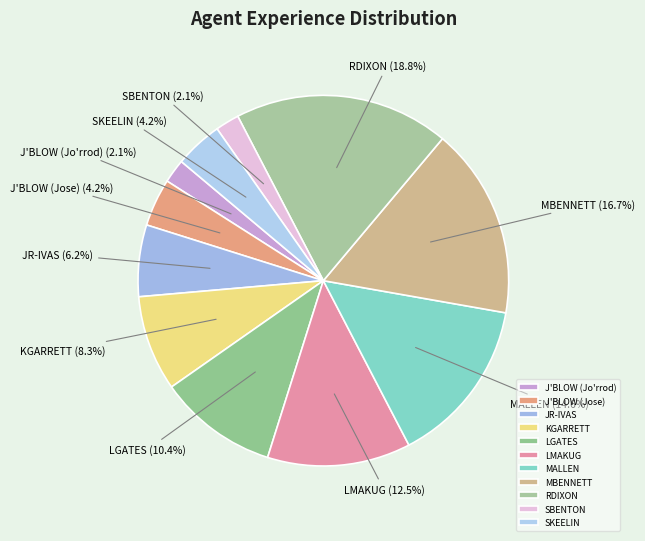

What is the ratio of the value at MALLEN to the value at SKEELIN?

3.5